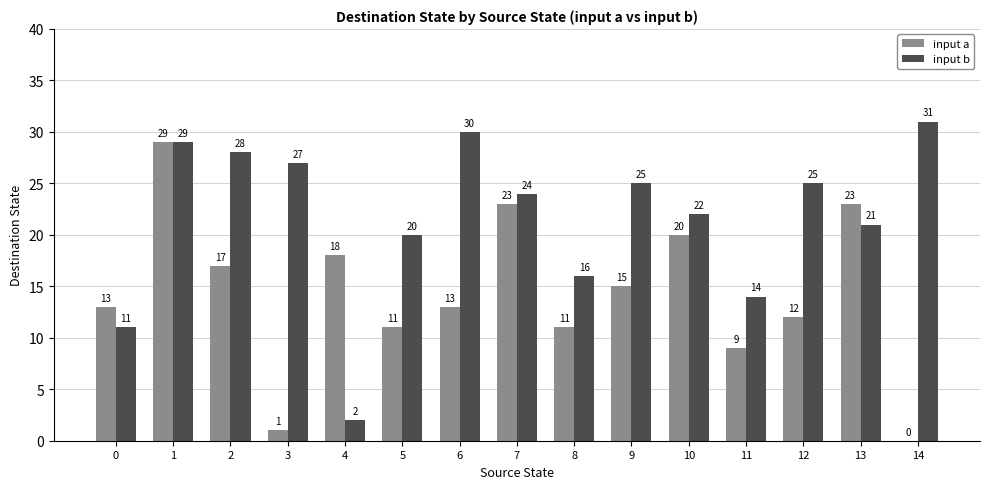

What is the approximate value of input a at 12?

12